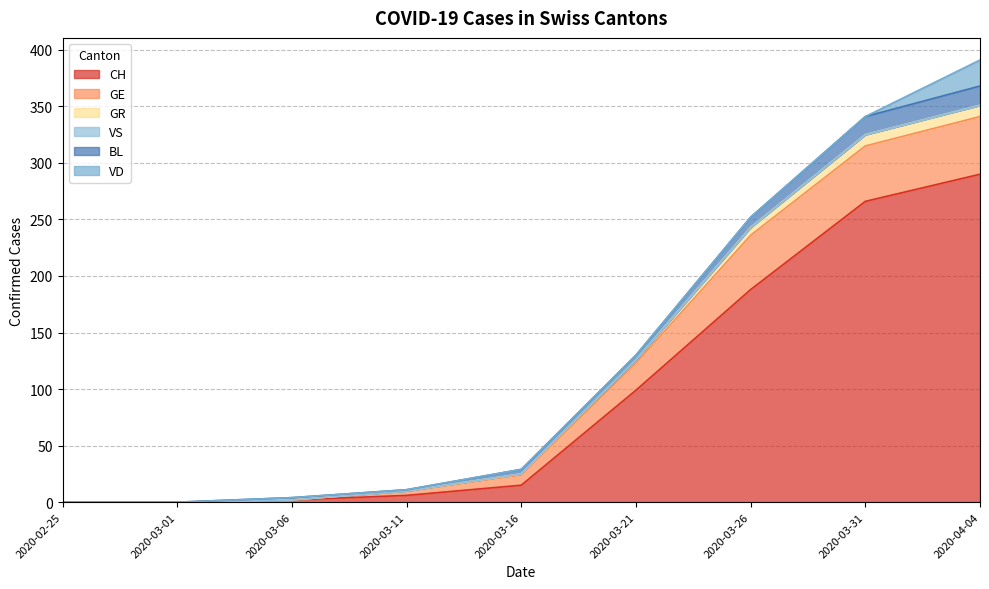

True or false: CH and GE cross at least once.

False